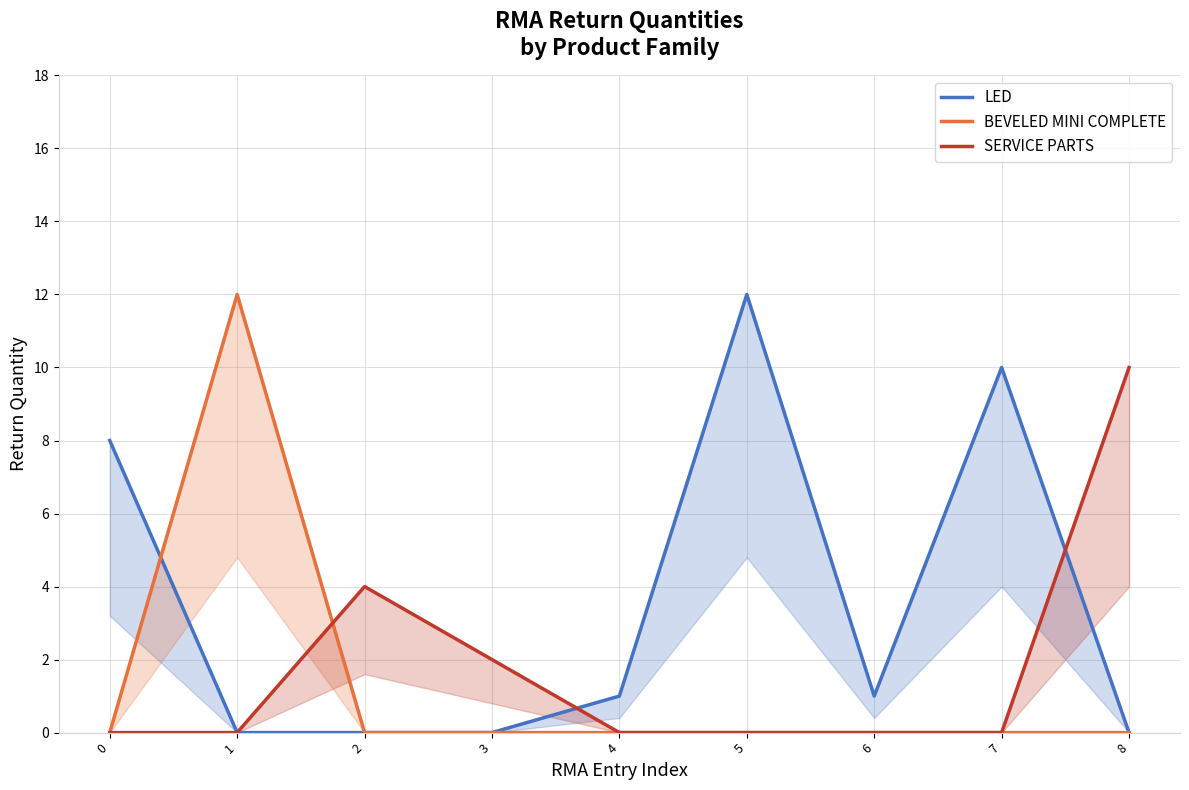

In LED, how many points are higher than both neighbors (excluding endpoints)?

2